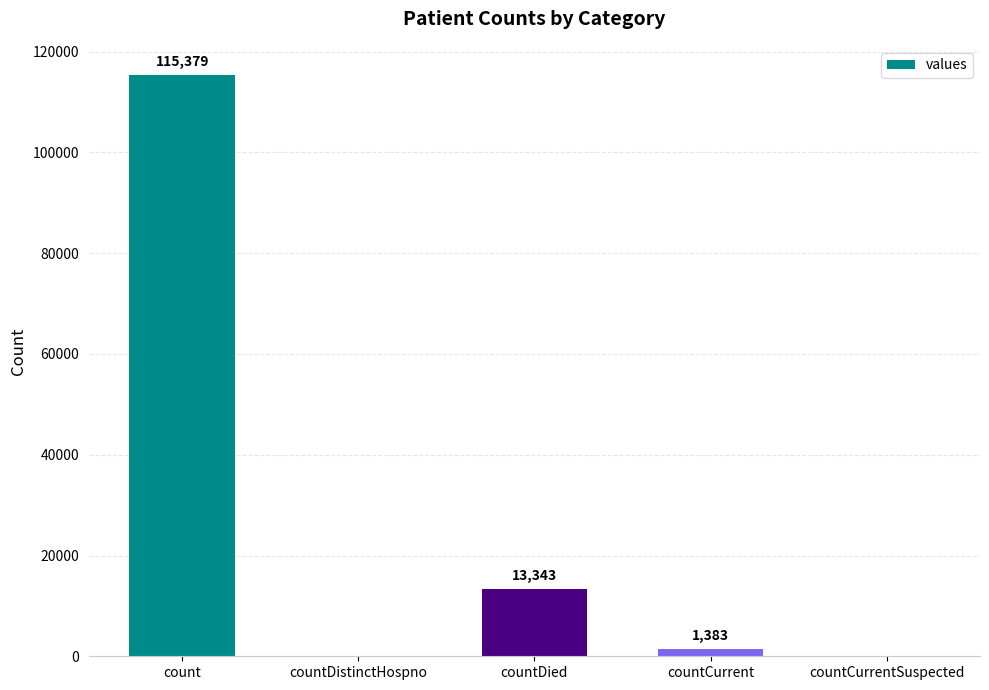

How many distinct data groups are displayed?

1